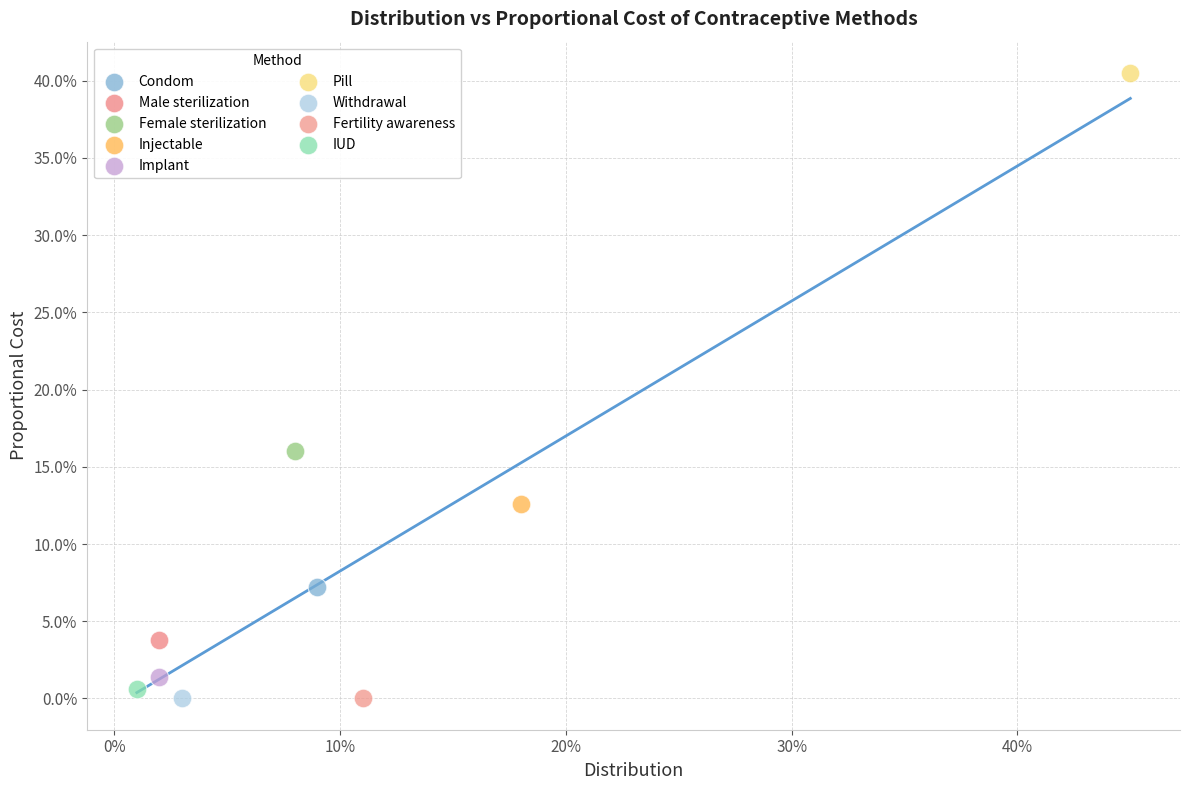

What are all the series names shown in the legend?

Condom, Male sterilization, Female sterilization, Injectable, Implant, Pill, Withdrawal, Fertility awareness, IUD